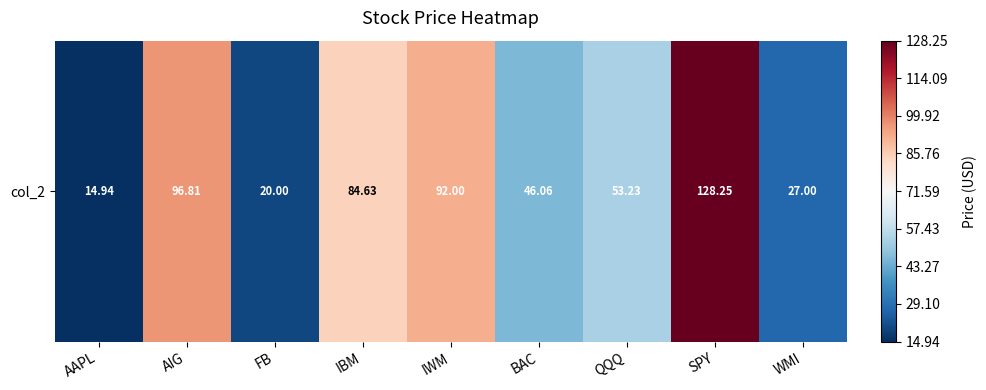

Reading right to left, extract all data points from this chart.

27.0	128.2	53.2	46.1	92.0	84.6	20.0	96.8	14.9